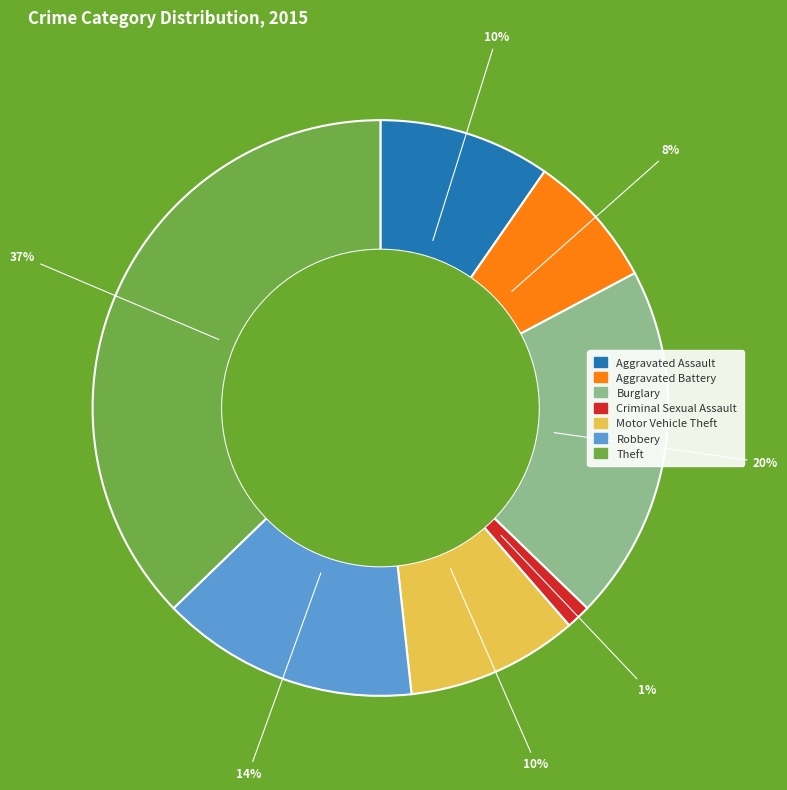

To the nearest percent, what is the difference between the largest and smallest slice percentages?

36%